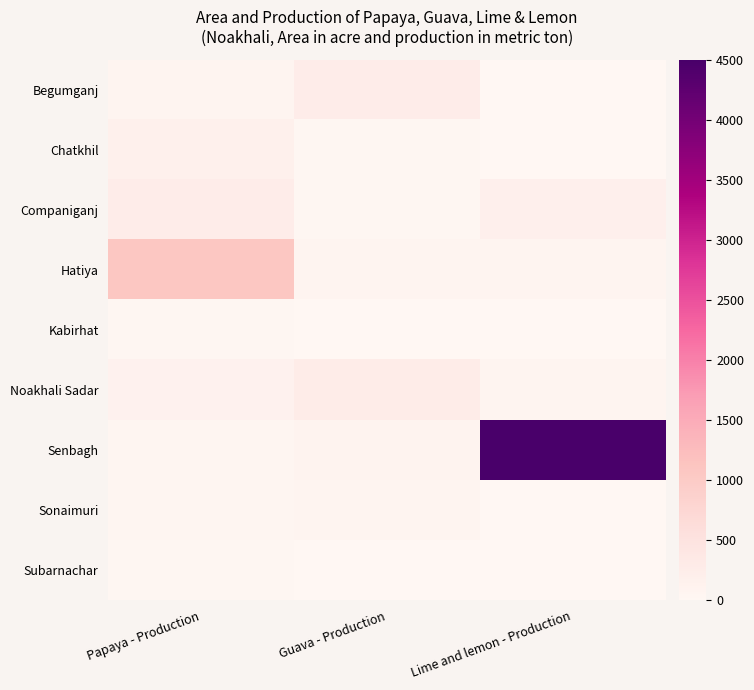

At how many categories does at least one series exceed 4395?

1